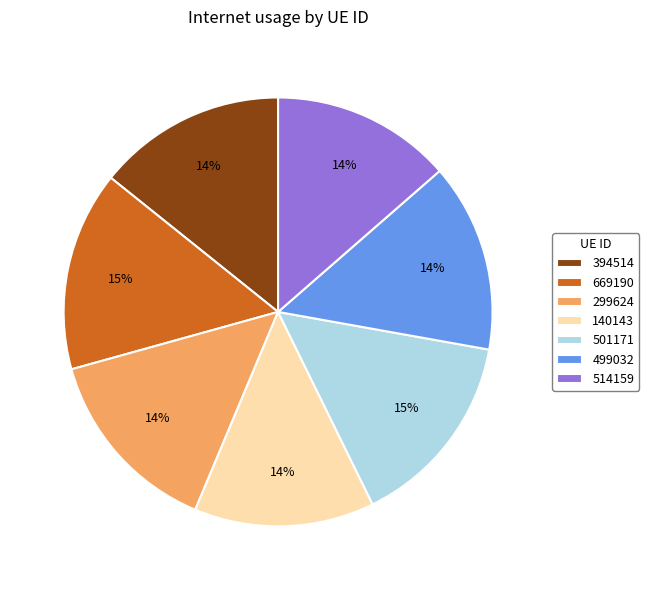

To the nearest percent, what percentage of the pie is 499032?

14%